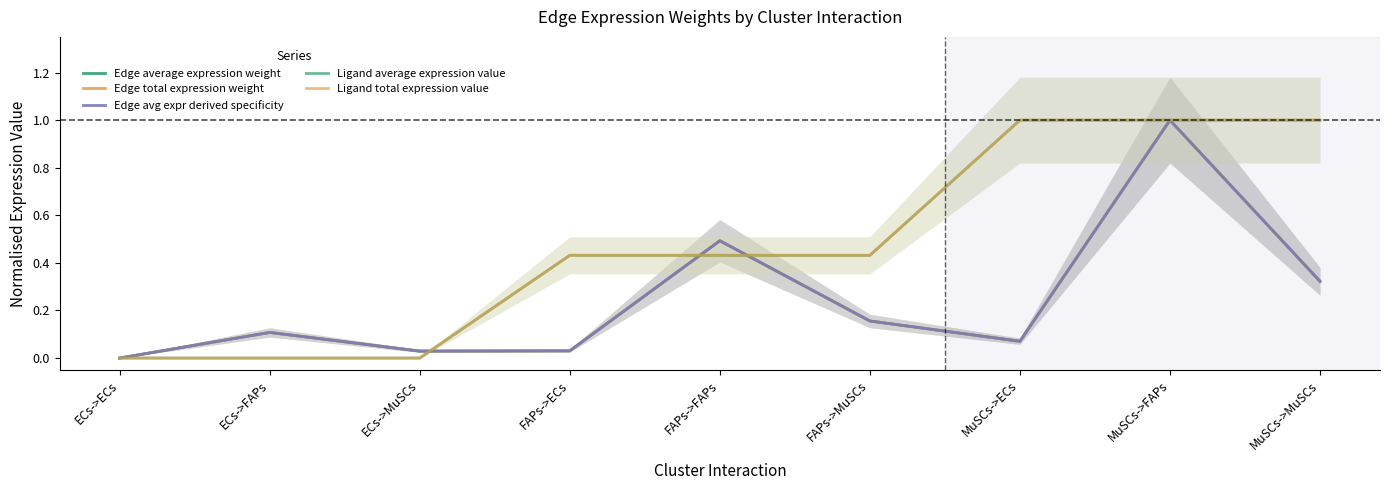

Which category has the lowest value in the Edge avg expr derived specificity series?

ECs->ECs